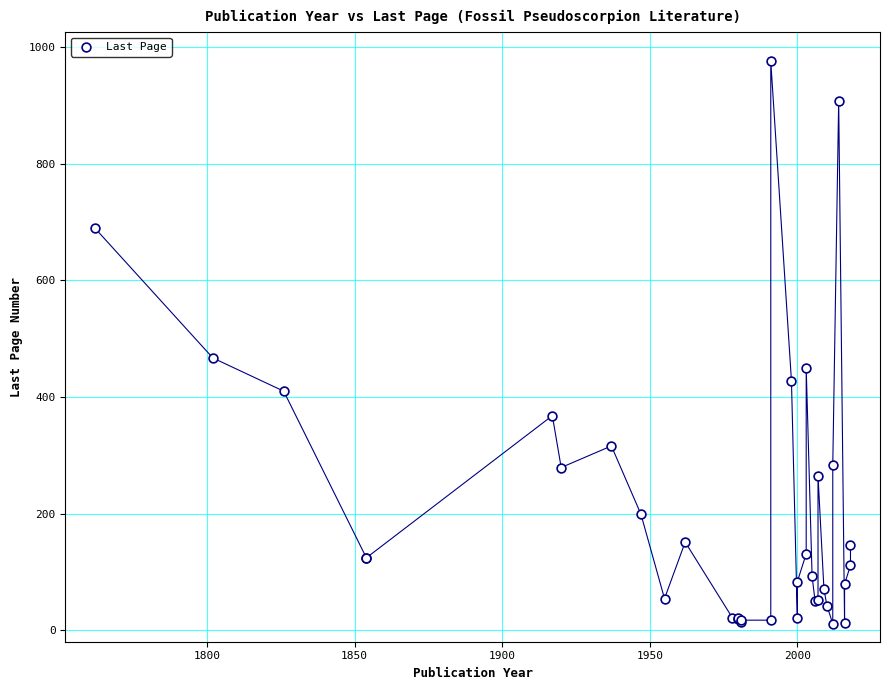

What Y value in the scatter plot is closest to 493?

467